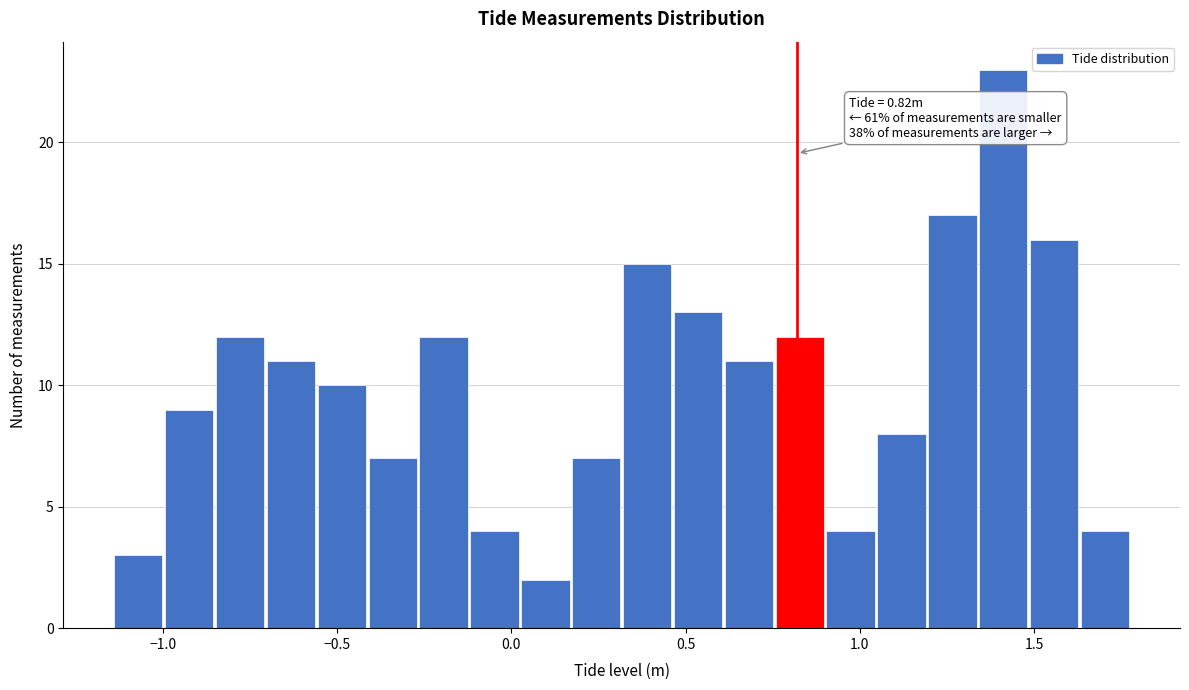

Read against the x-axis, roughly where is the centre of the tallest bar?

1.40